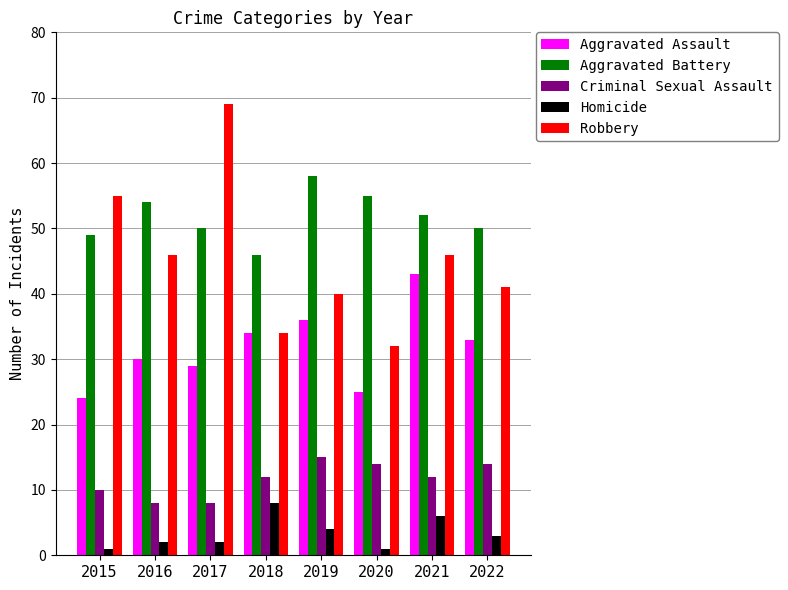

What is the total value across all series at 2019?

153